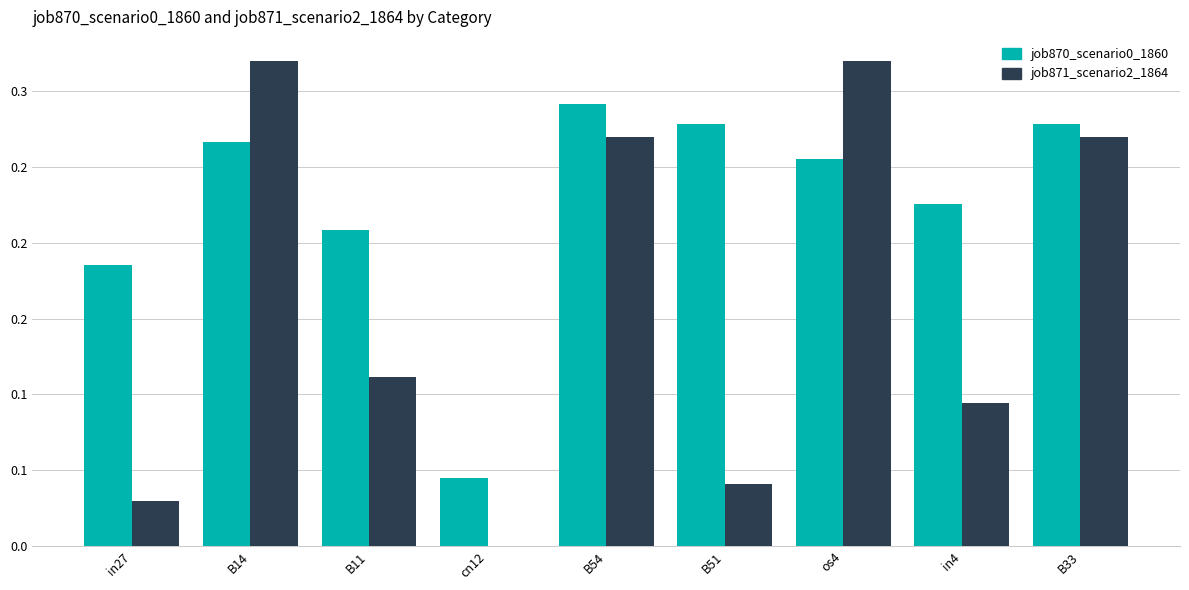

Are the bars grouped side by side (vs. stacked)?

Yes